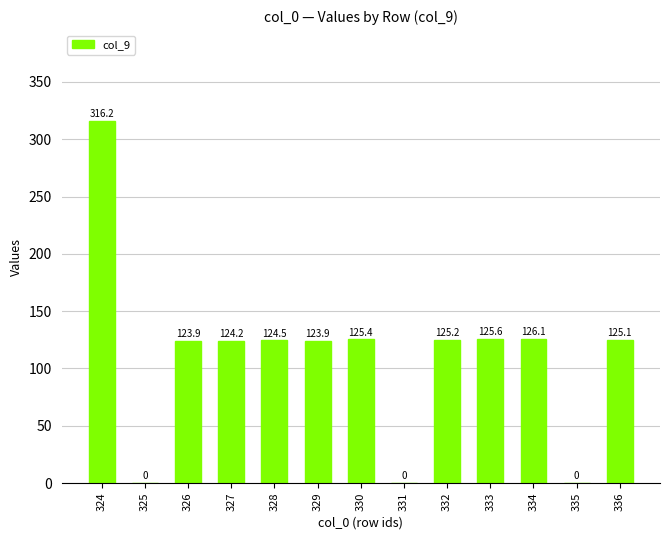

What is the sum of all values?

1440.1